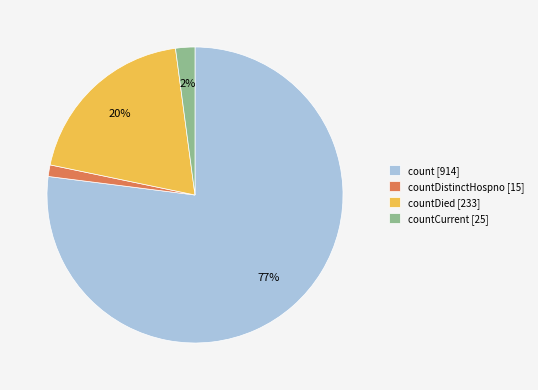

Rank the categories by value from lowest to highest.

countDistinctHospno [15], countCurrent [25], countDied [233], count [914]